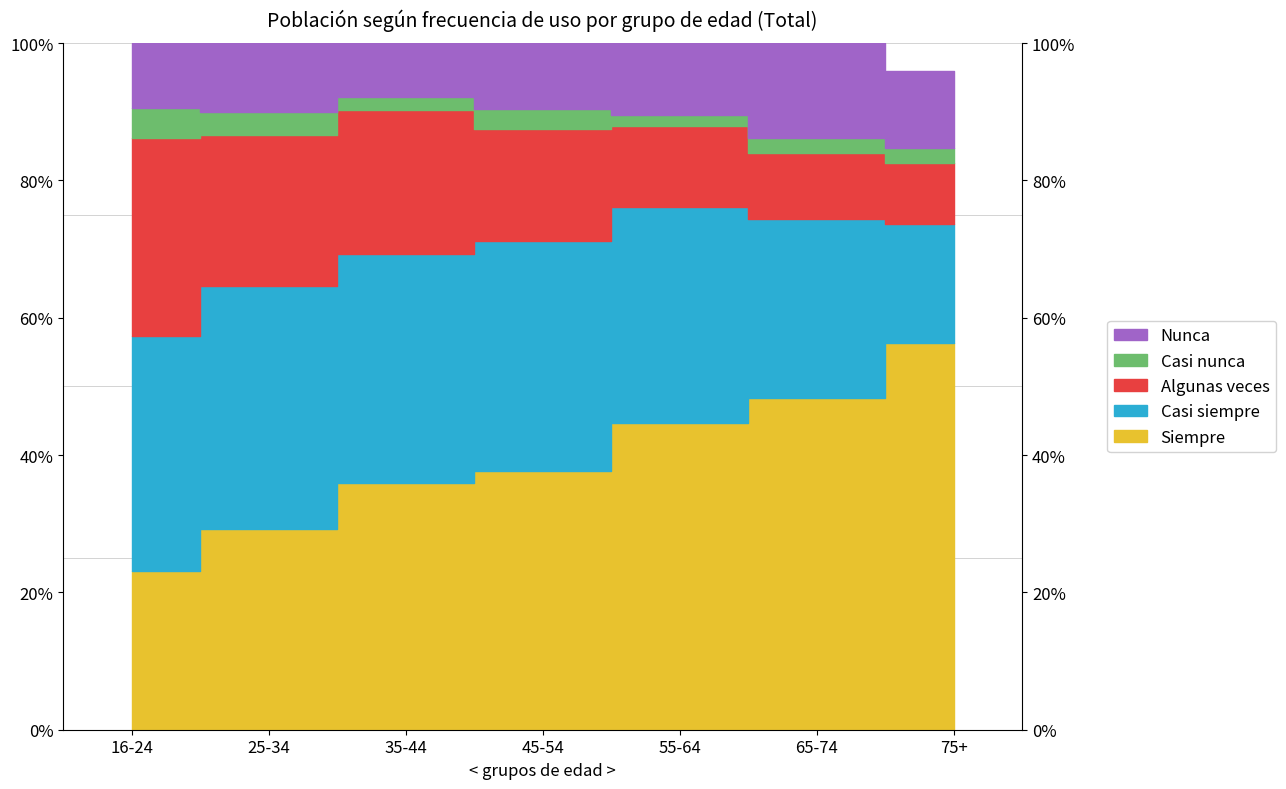

What are all the series names shown in the legend?

Siempre, Casi siempre, Algunas veces, Casi nunca, Nunca